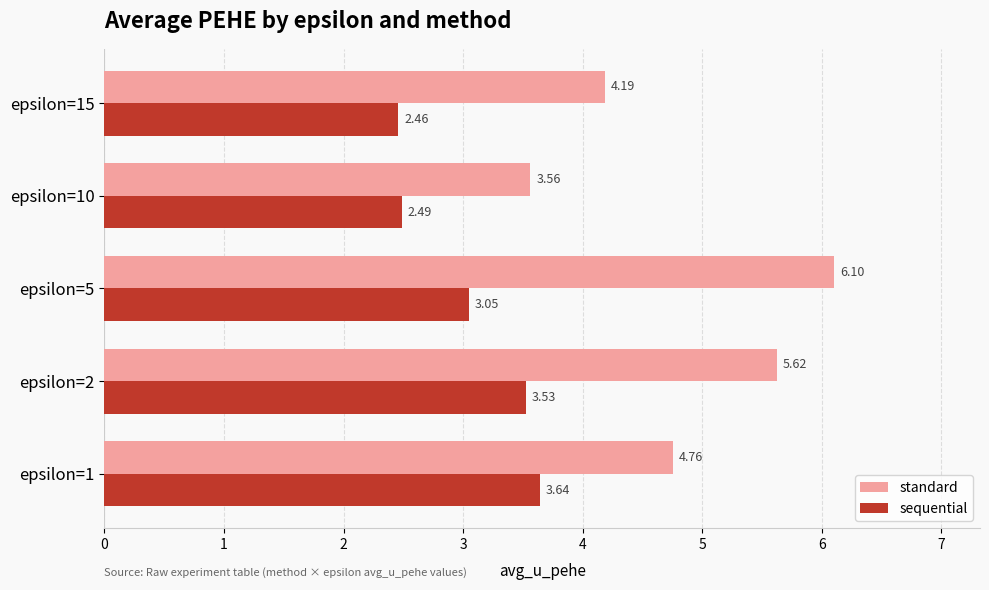

Which series has the widest spread of values?

standard